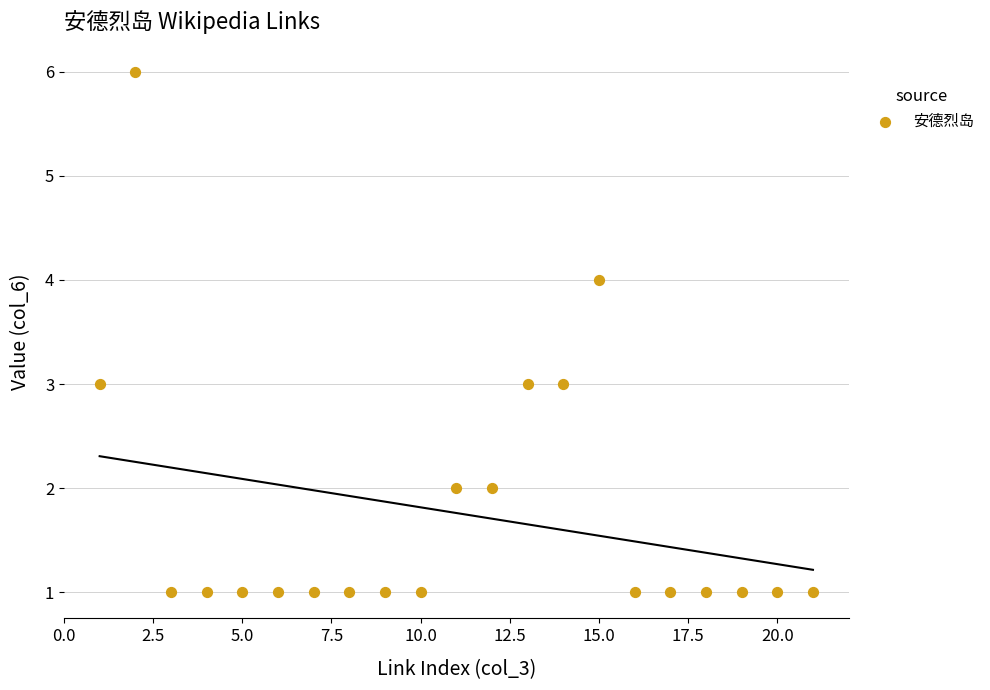

What is the range of Y values (max minus min)?

5